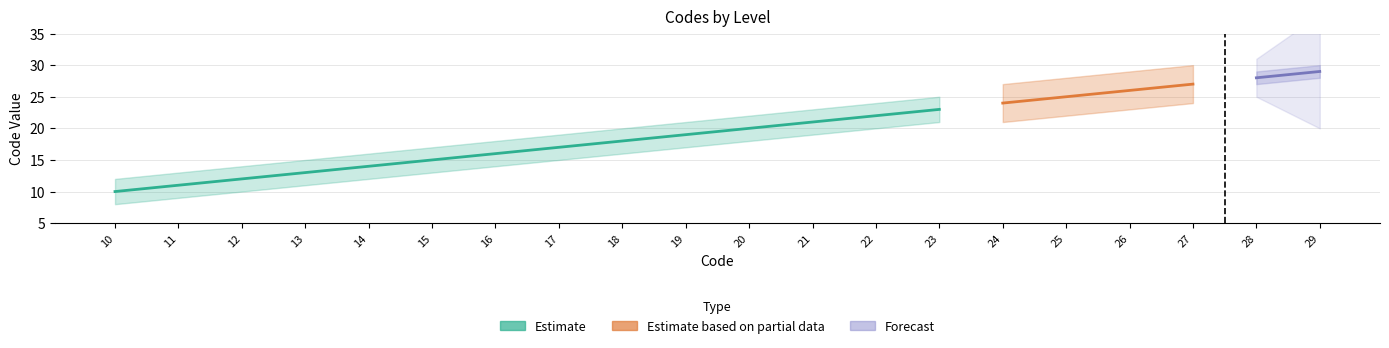

How many categories are shown in the chart?

20